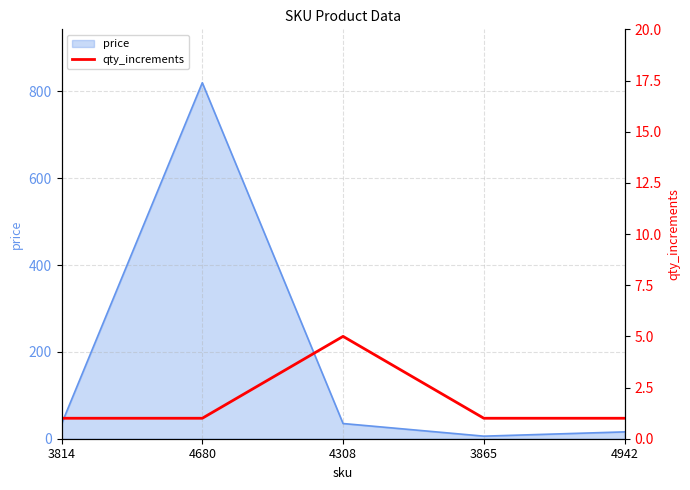

How many values are between 1 and 2?

4